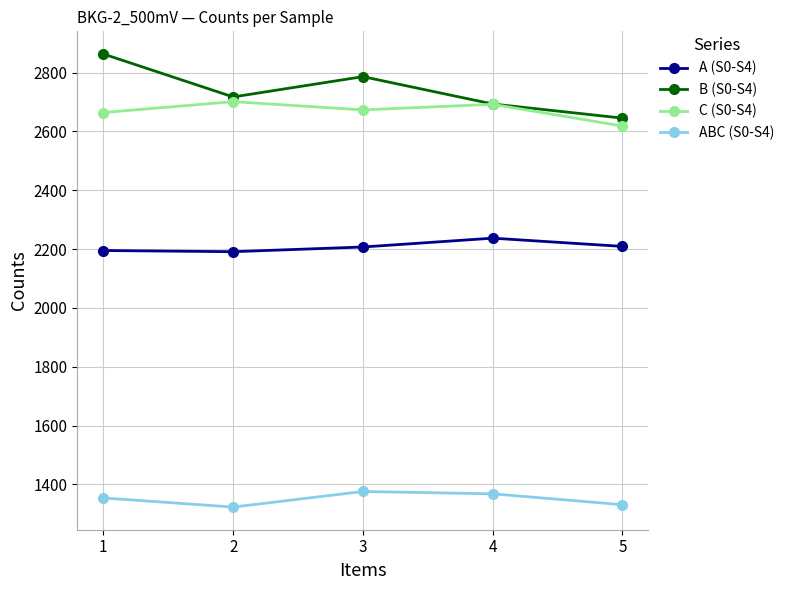

True or false: B (S0-S4) and ABC (S0-S4) cross at least once.

False